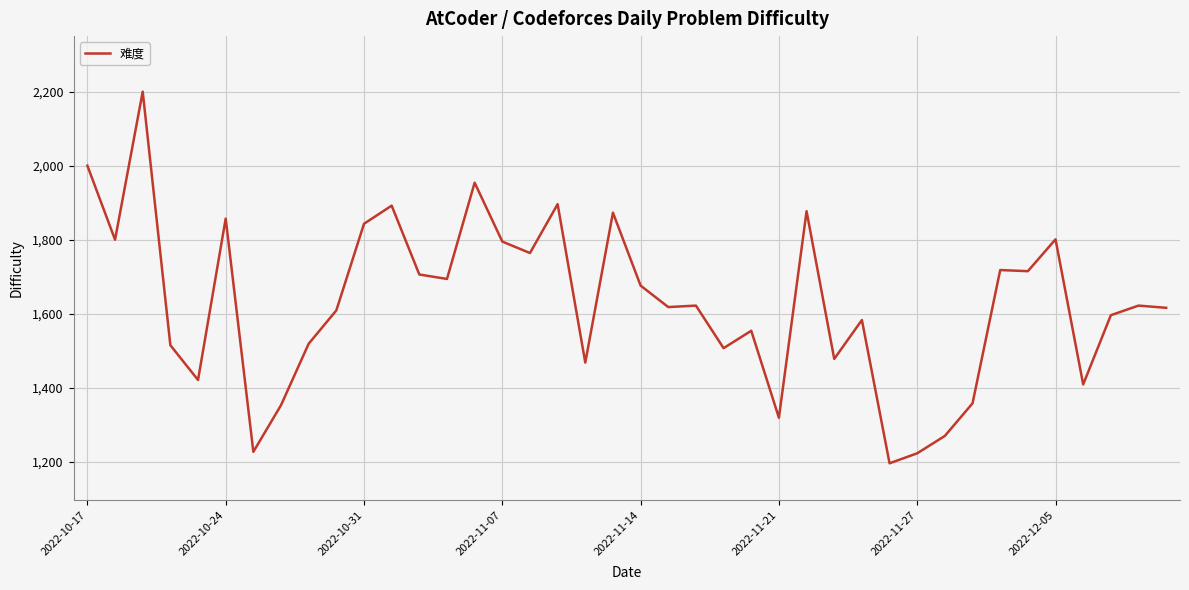

What is the greatest value displayed?

2200